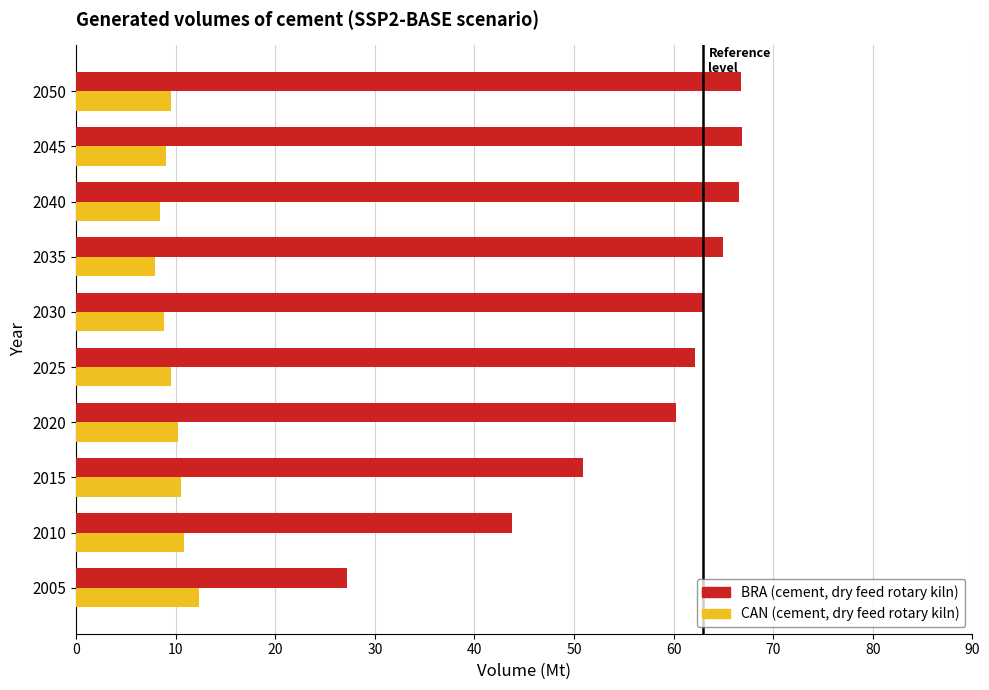

What is the total value across all series at 2045?

75.8